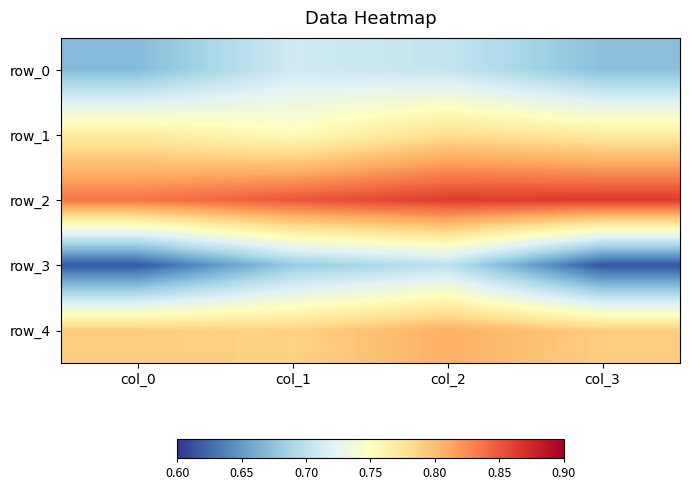

Is the value of row_4 at col_2 greater than the value of row_3 at col_0?

Yes